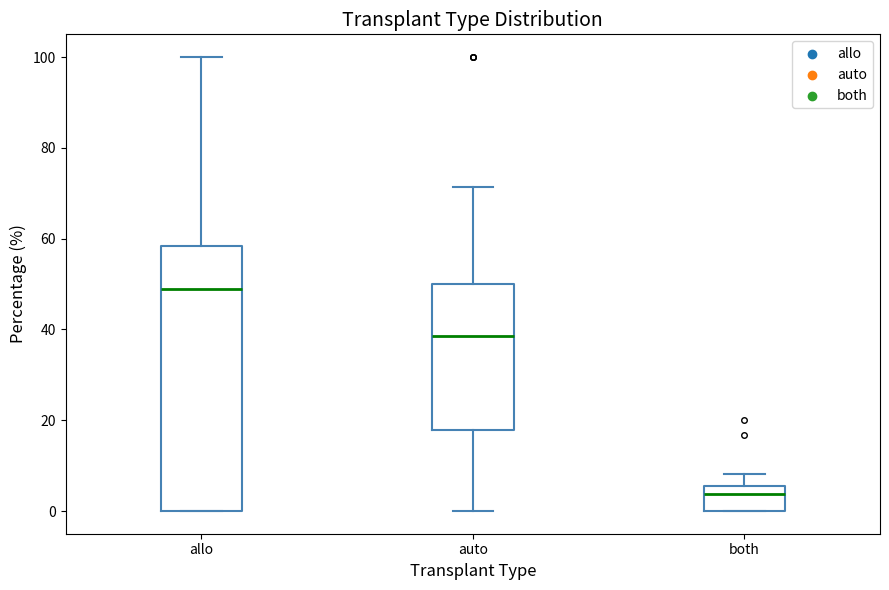

Reading left to right, transcribe this box plot: for each box, give where its median line is, the range the box spans, and where its two whiskers end, as read against the y-axis. The values are not printed on the chart, so give them approximately, as read against the axis.

allo: median 50, box 0 to 58, whiskers 0 to 100
auto: median 38, box 18 to 50, whiskers 0 to 72
both: median 4, box 0 to 6, whiskers 0 to 8